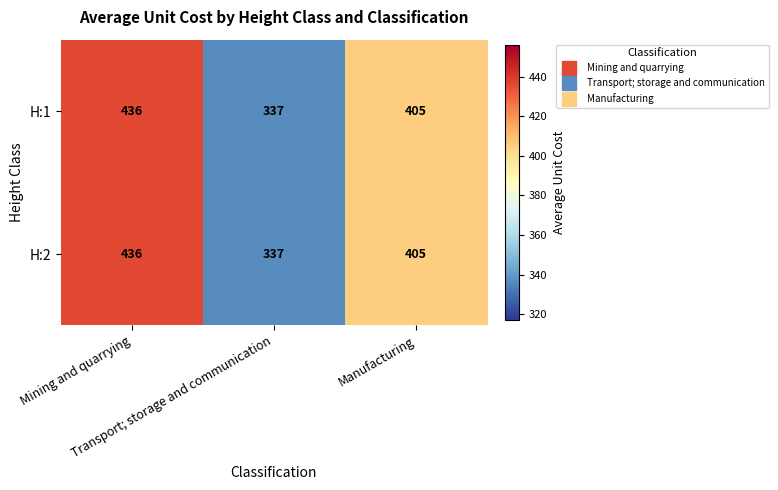

How many H:1 values are between 337 and 436?

3